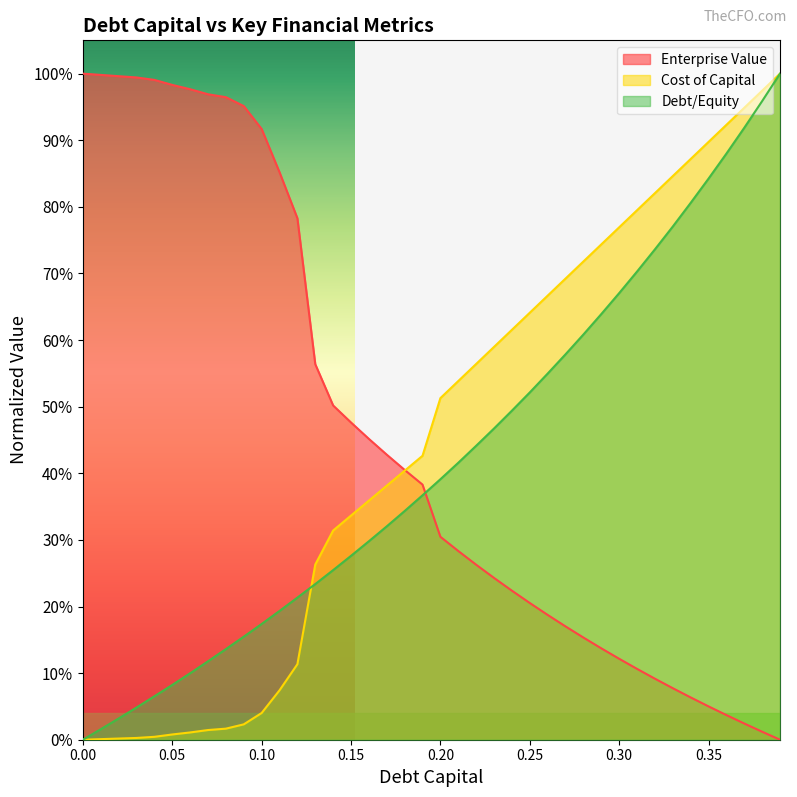

True or false: enterprise_value has more than 2 interior local peaks.

False